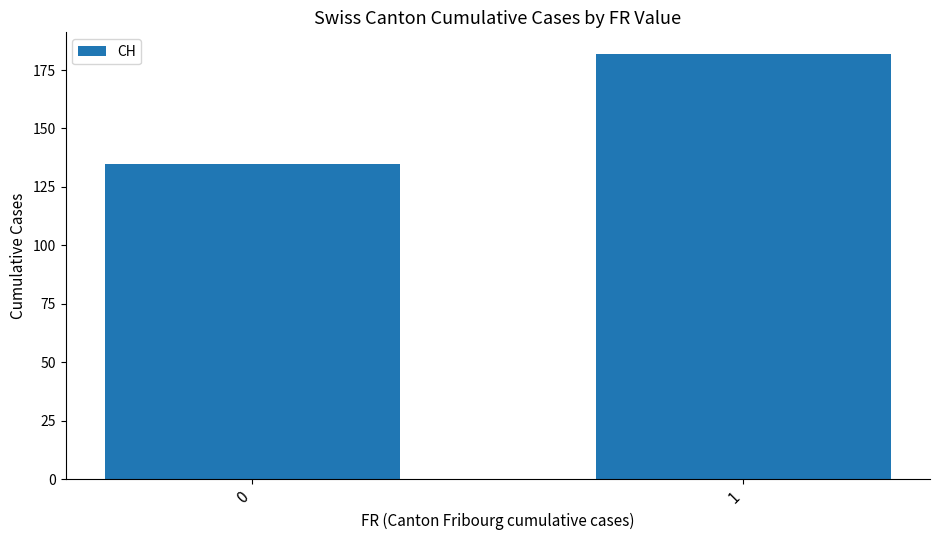

What is the approximate value at 0?

135